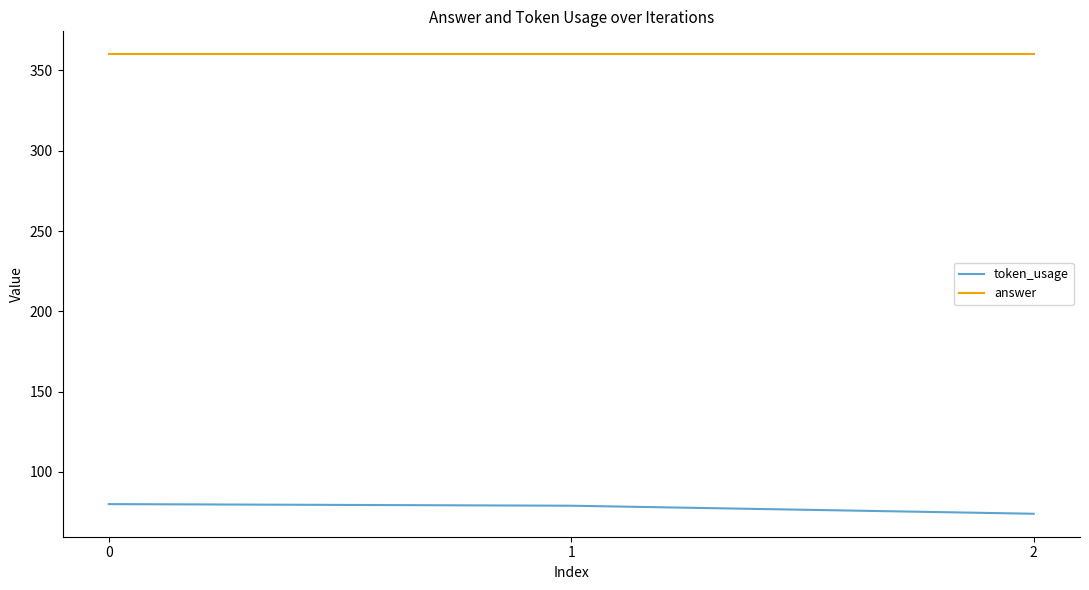

At which category does the chart reach its minimum across all series?

2